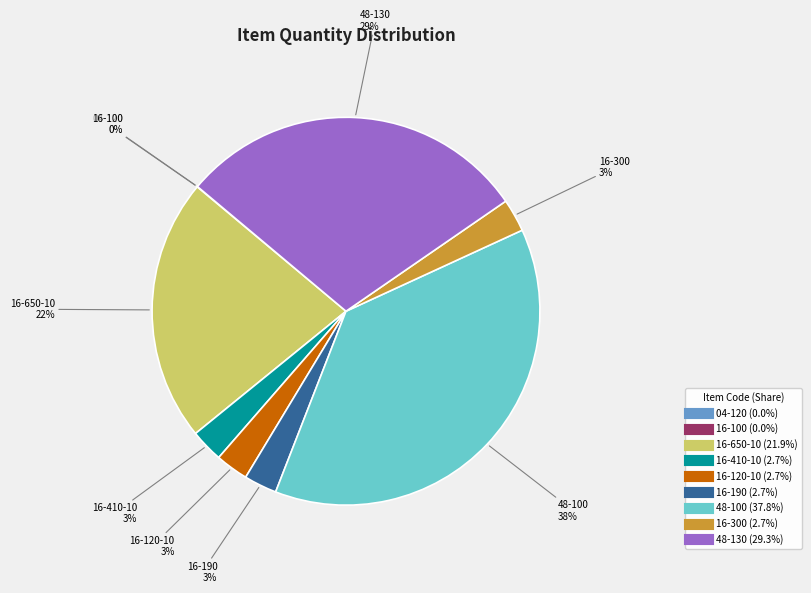

Does any single category account for the majority?

No